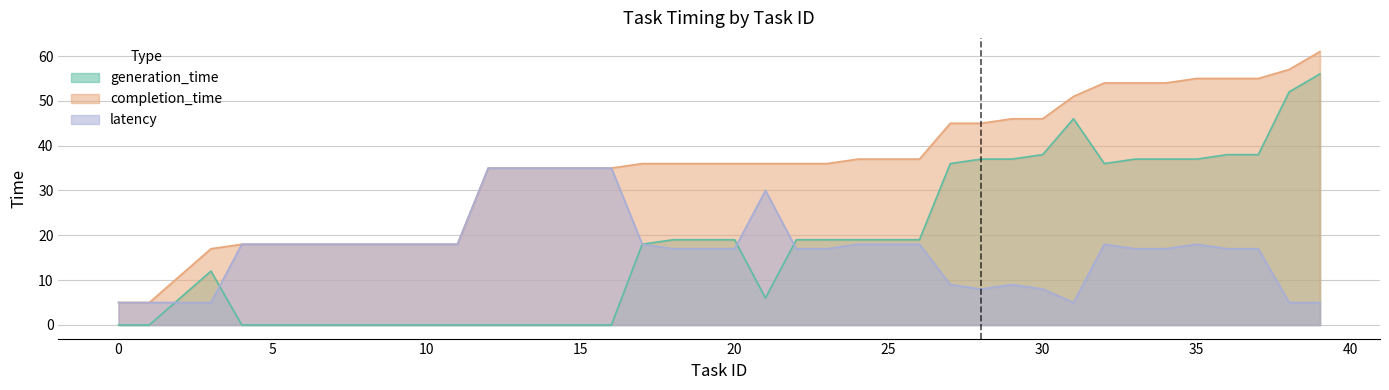

At 20, list the series in order from largest to smallest.

completion_time, generation_time, latency